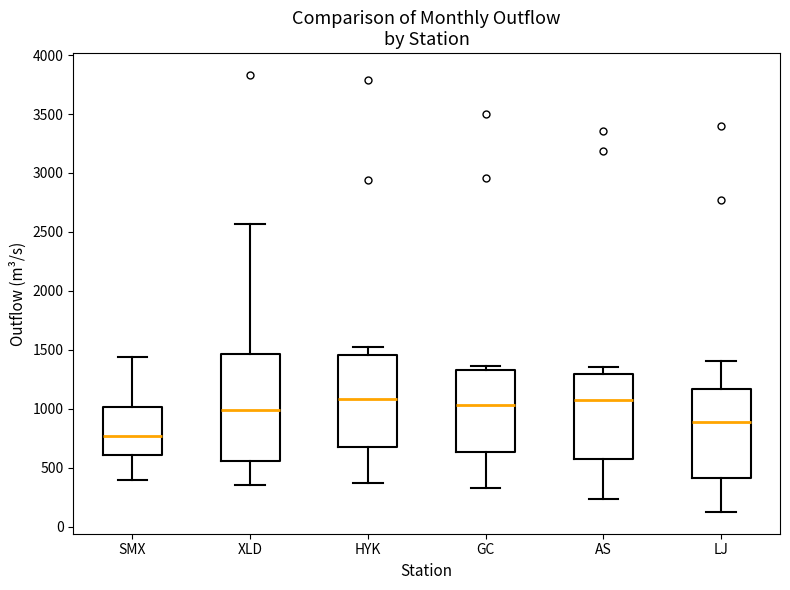

Comparing the boxes themselves (not the whiskers), which one is the tallest?

XLD